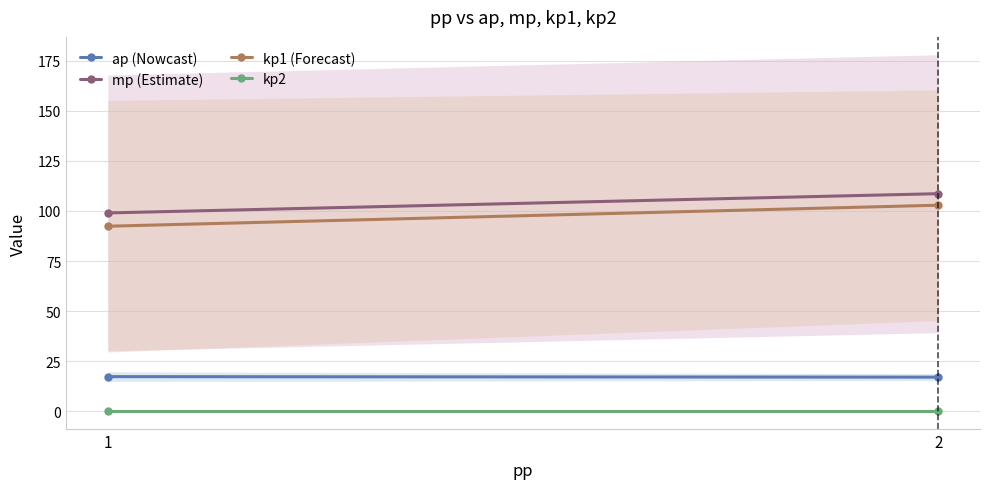

True or false: mp (Estimate) has a value of 99.0 at 1.

True